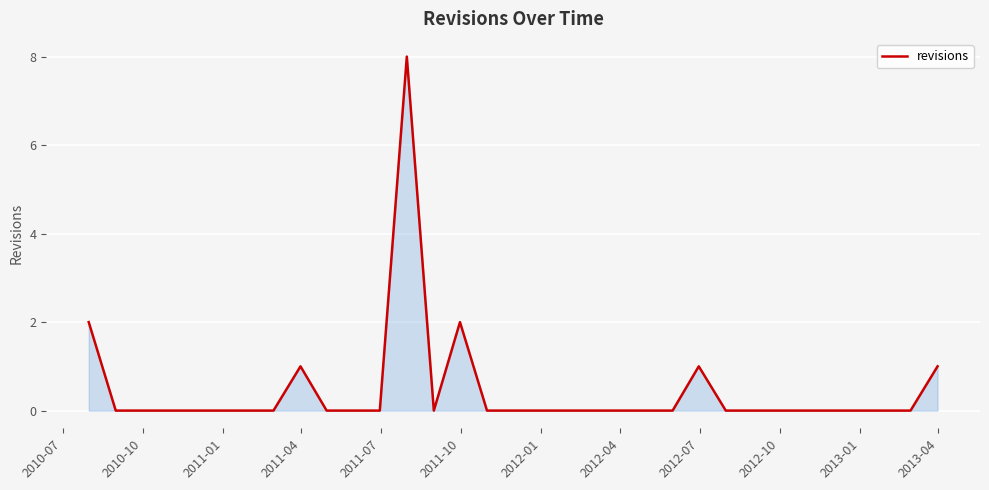

Reading left to right, list all the values displayed in this chart.

2	0	0	0	0	0	0	0	1	0	0	0	8	0	2	0	0	0	0	0	0	0	0	1	0	0	0	0	0	0	0	0	1